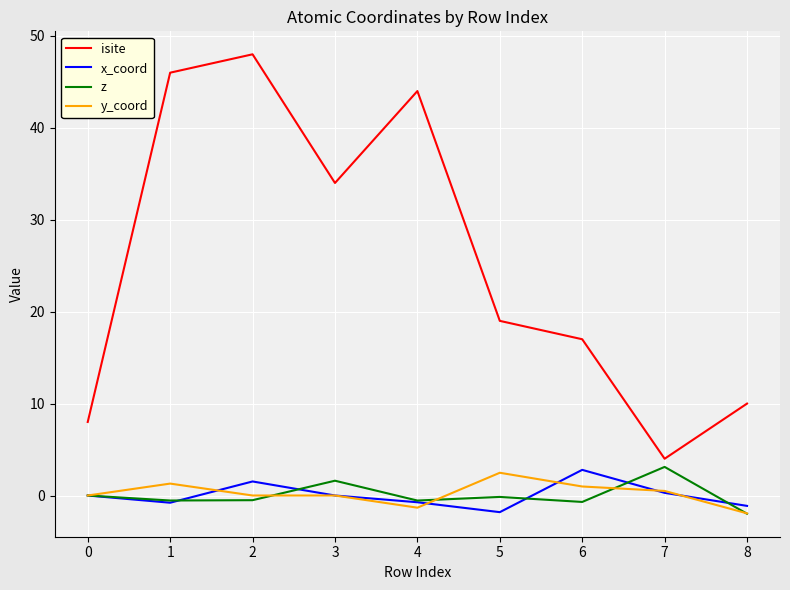

What is the total value across all series at 0?

8.0